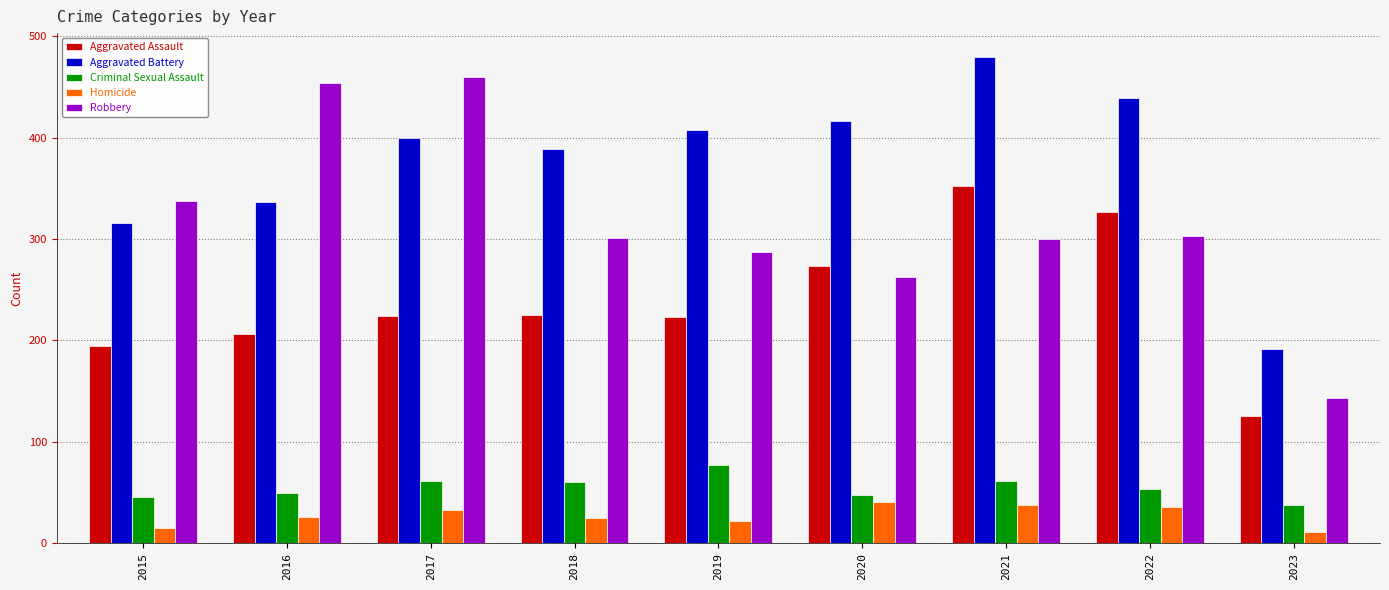

Which category has the lowest value in the Robbery series?

2023